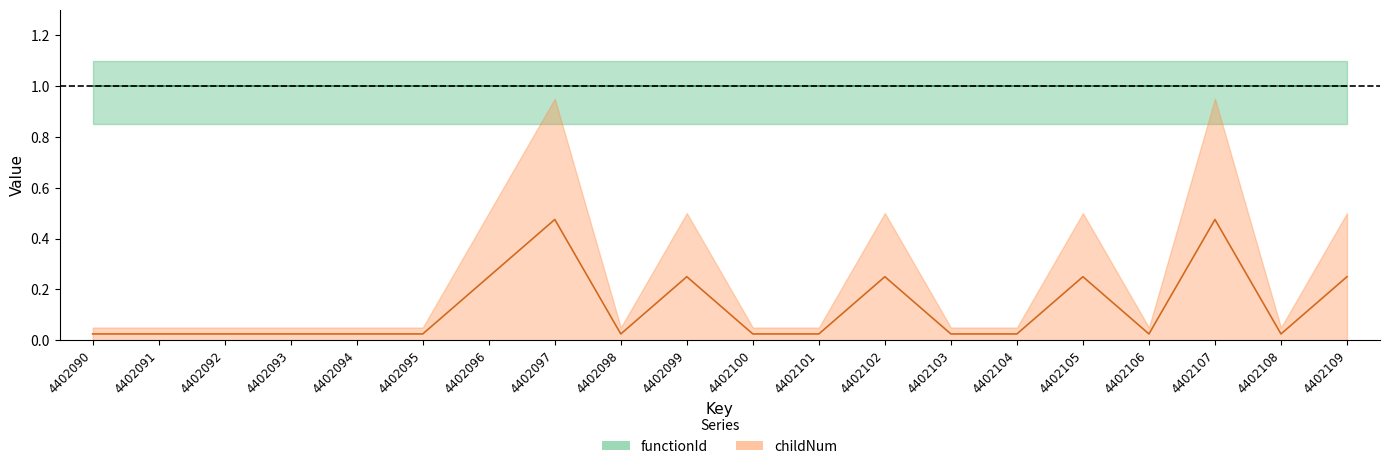

At which category does the chart reach its minimum across all series?

4402090